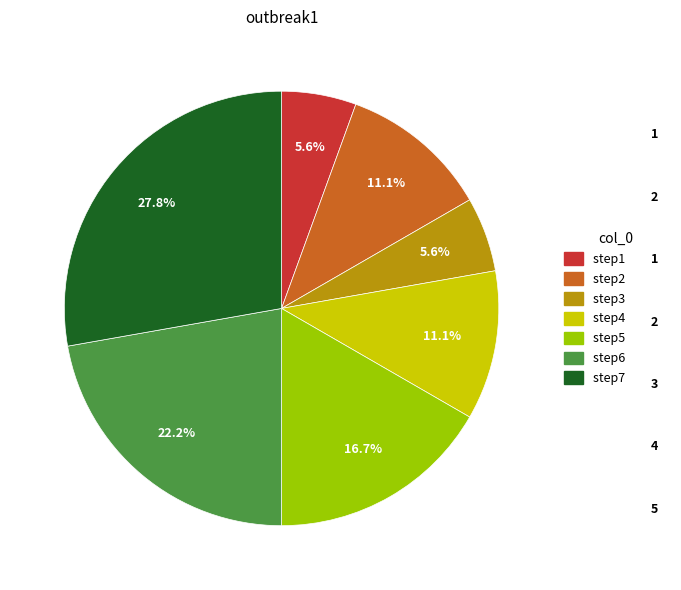

Count the number of slices in the pie.

7